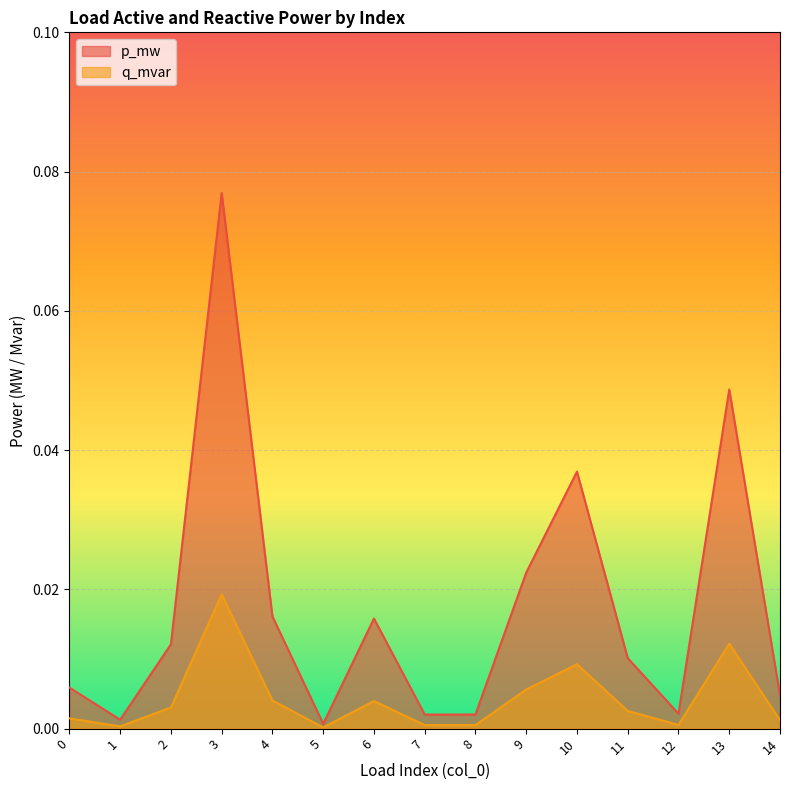

At which label does p_mw reach its minimum?

5